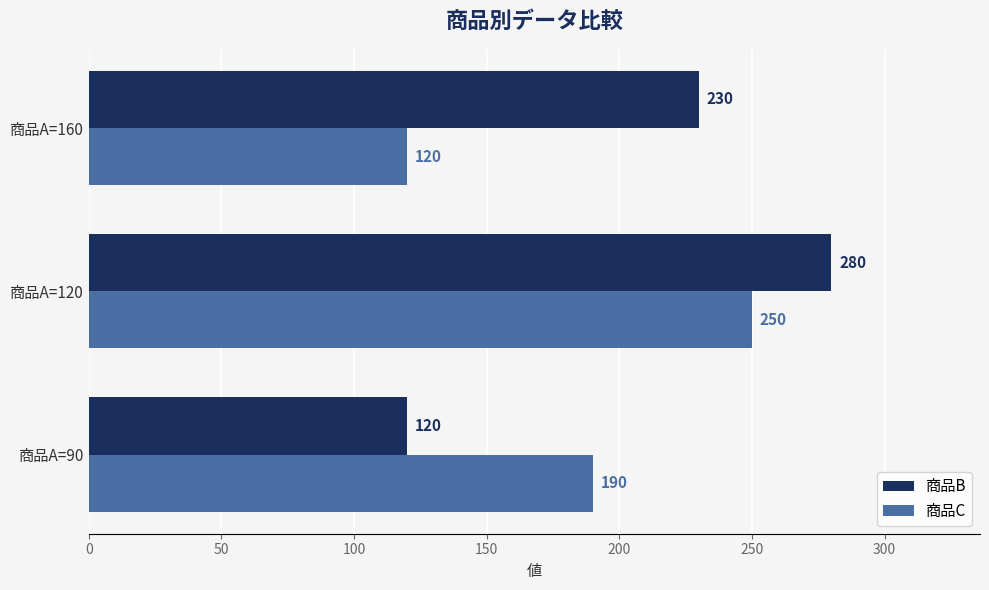

Count the 商品C values in the range 120 to 250.

3